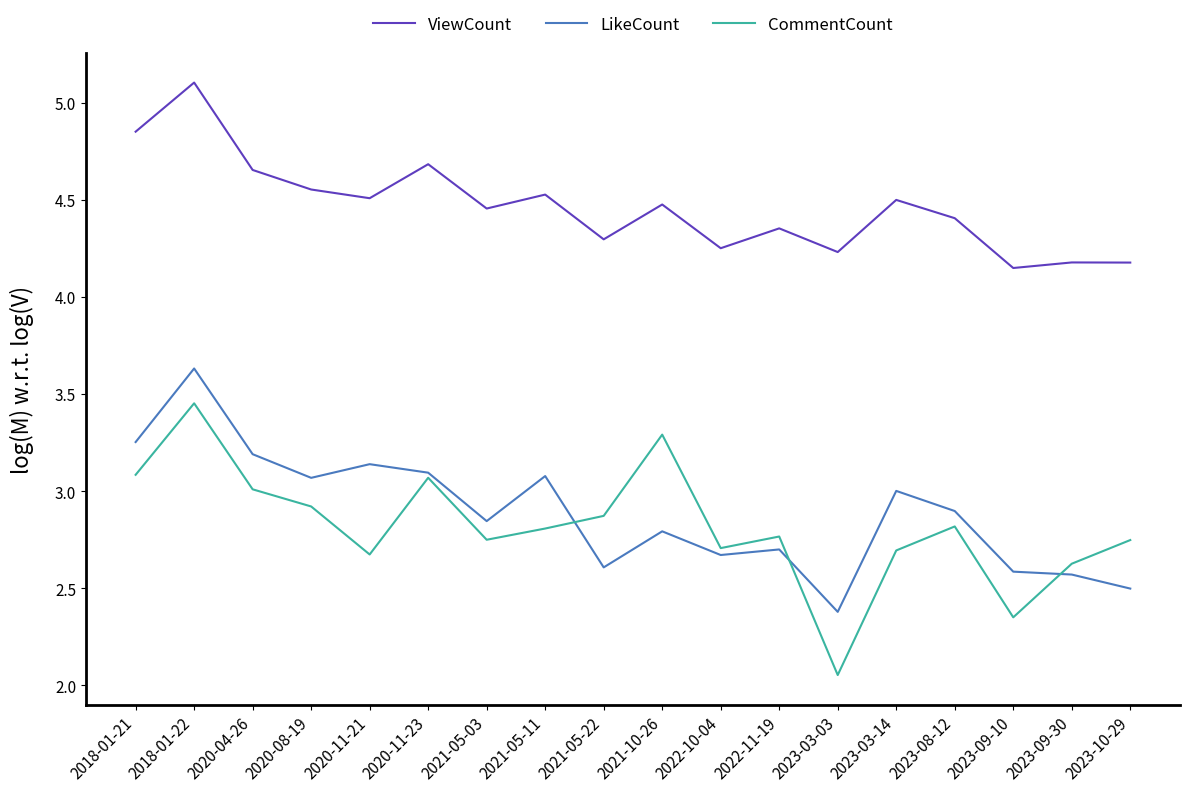

What is the sum of the CommentCount values at 2023-10-29 and 2022-10-04?

5.5